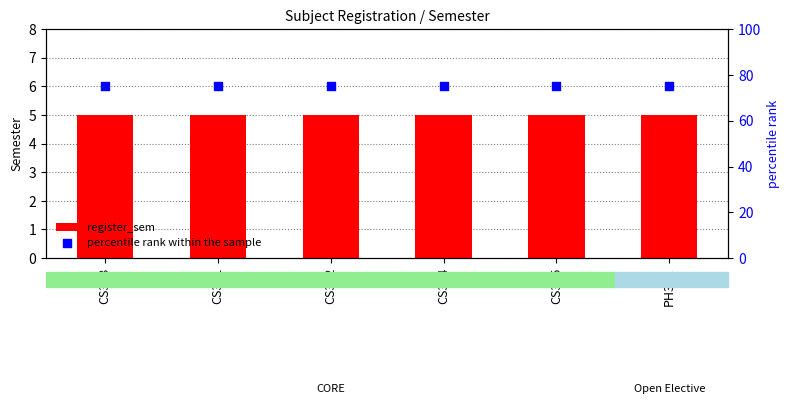

At which category is the sum across all series the highest?

CS303